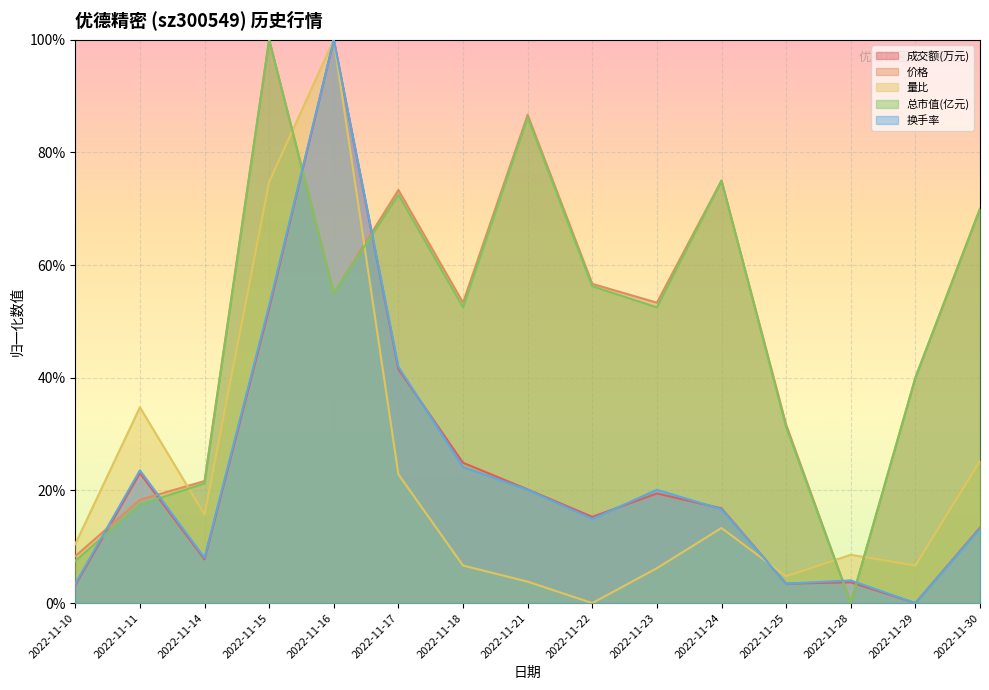

Which category has the lowest value in the 成交额(万元) series?

2022-11-29